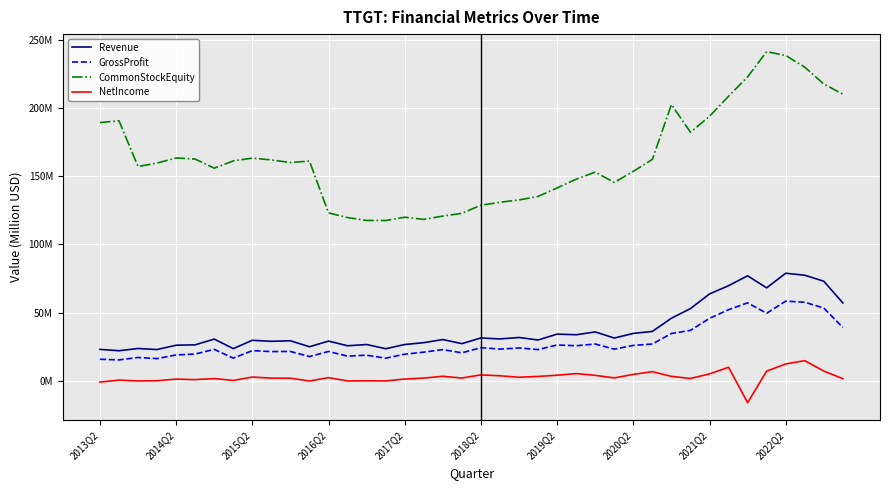

What are all the series names shown in the legend?

Revenue, GrossProfit, CommonStockEquity, NetIncome